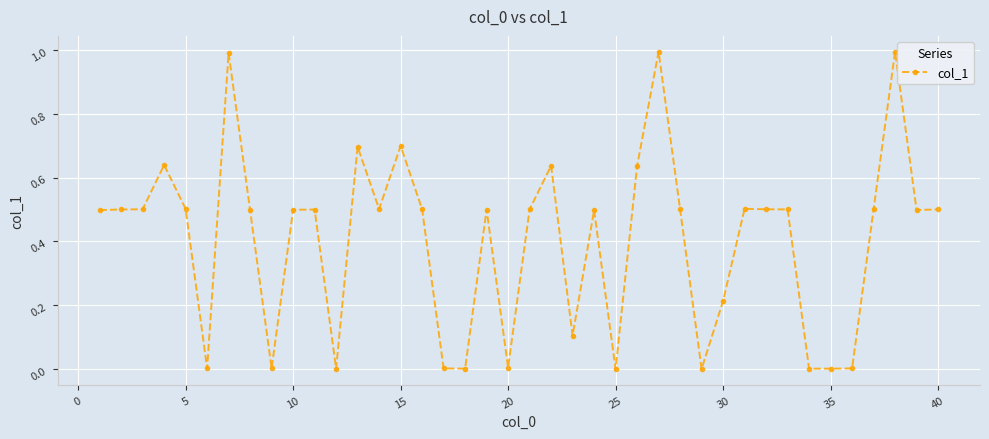

What is the difference between the maximum and minimum values?

1.0